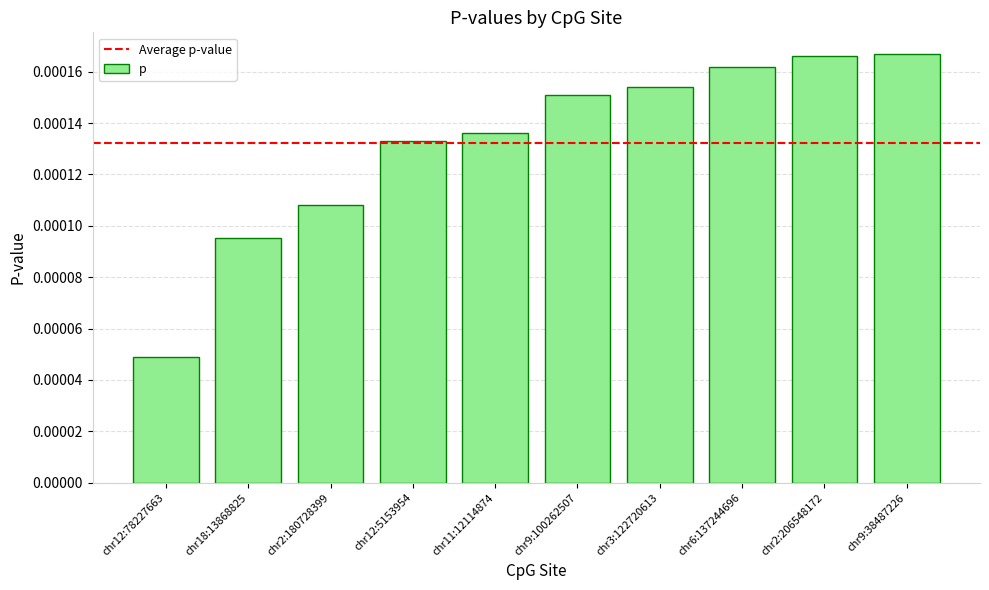

Where is the data nearest to the value 0?

chr12:78227663